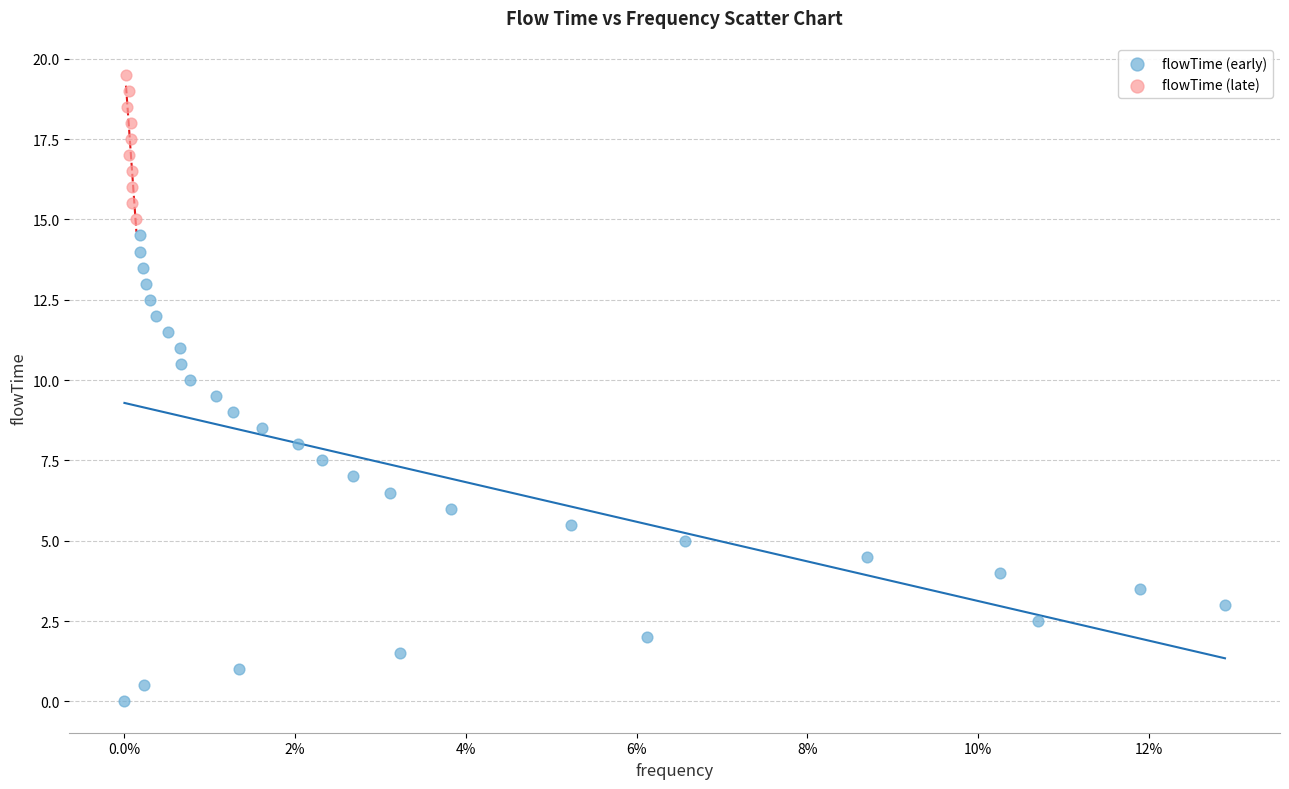

Which series contains the lowest Y value?

flowTime (early)